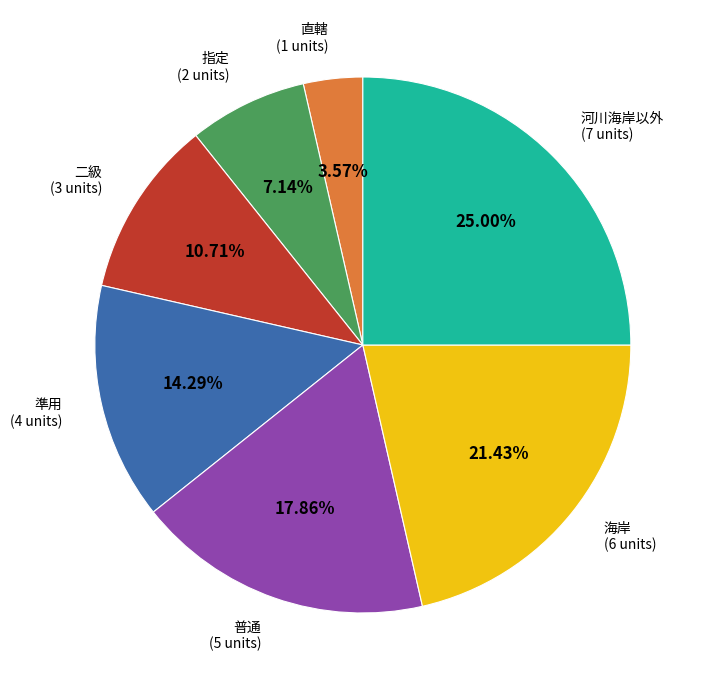

To the nearest percent, what is the combined percentage of 二級 and 準用?

25%